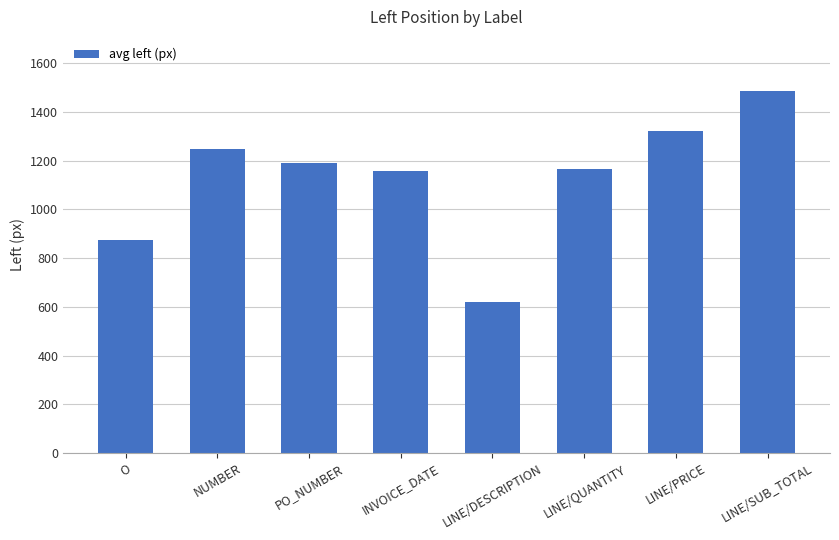

Where does the data first go above 1191?

NUMBER